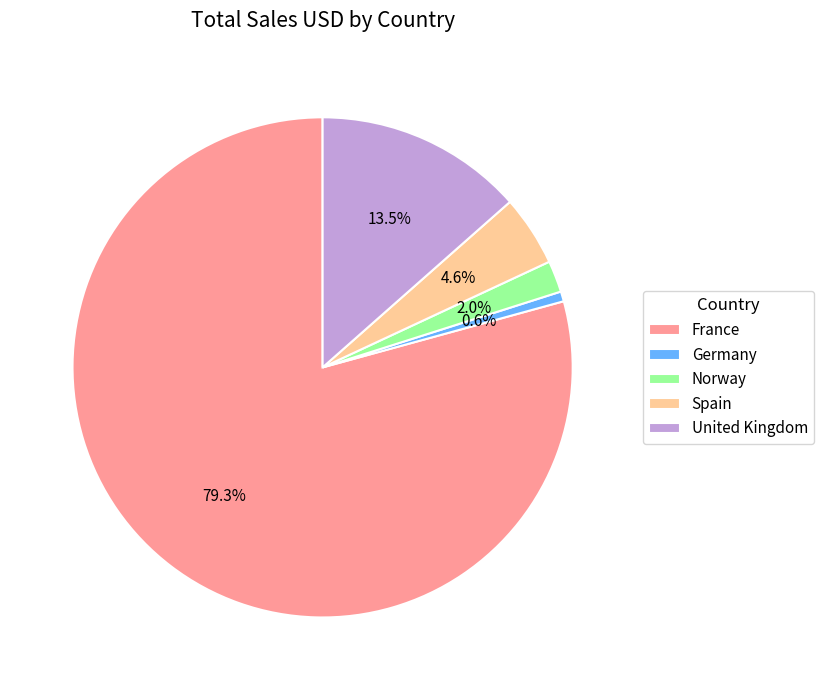

Which has a higher value, Spain or Germany?

Spain